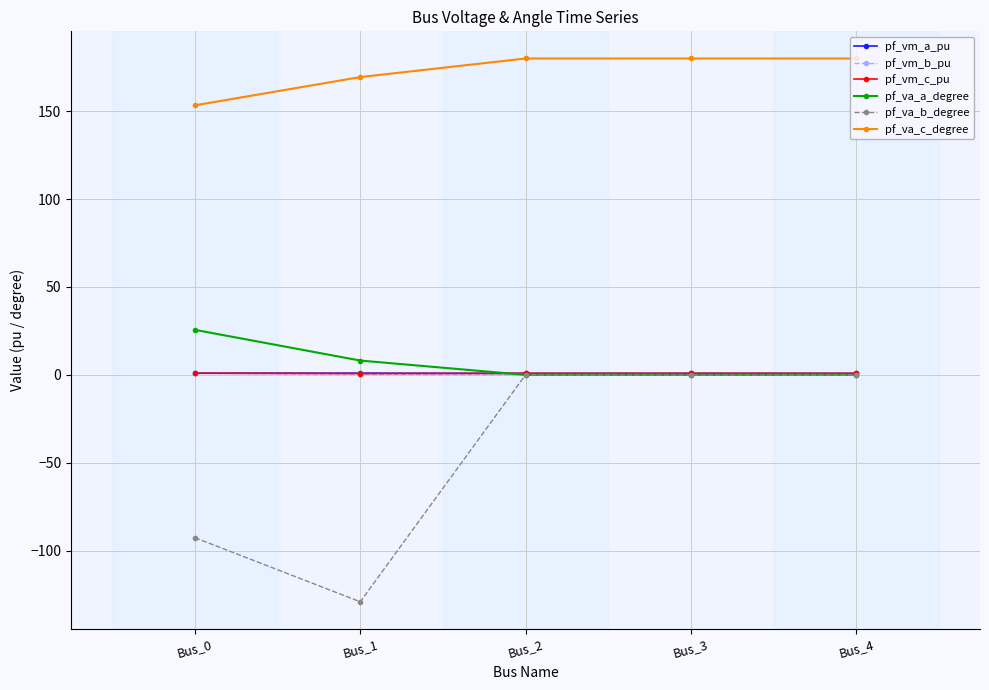

At which category does the chart reach its minimum across all series?

Bus_1